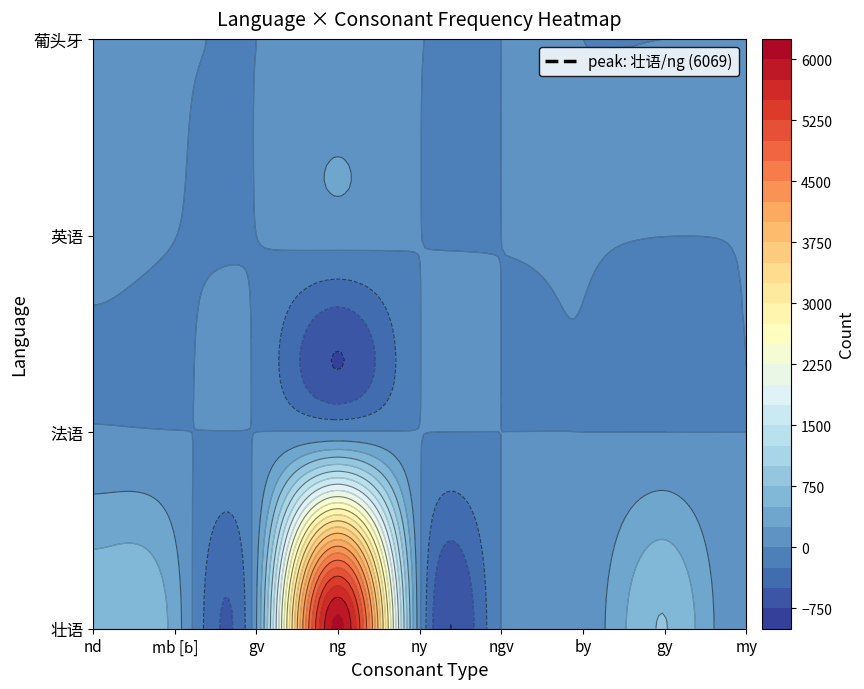

Which series has the widest spread of values?

壮语